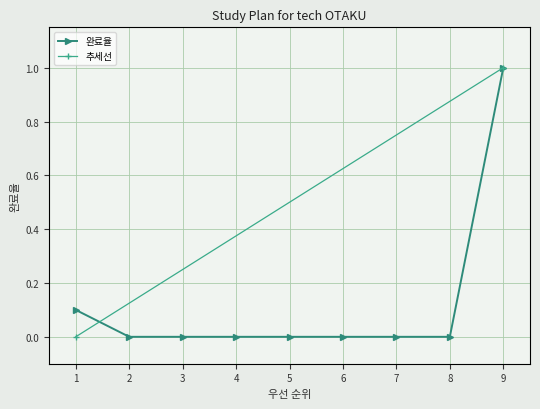

Rank the categories by value from highest to lowest.

9, 1, 2, 3, 4, 5, 6, 7, 8